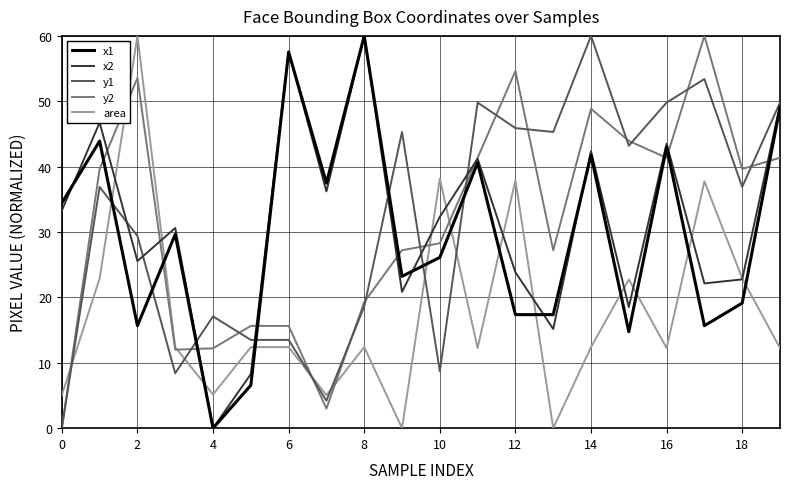

What is the sum of all y1 values?

629.7